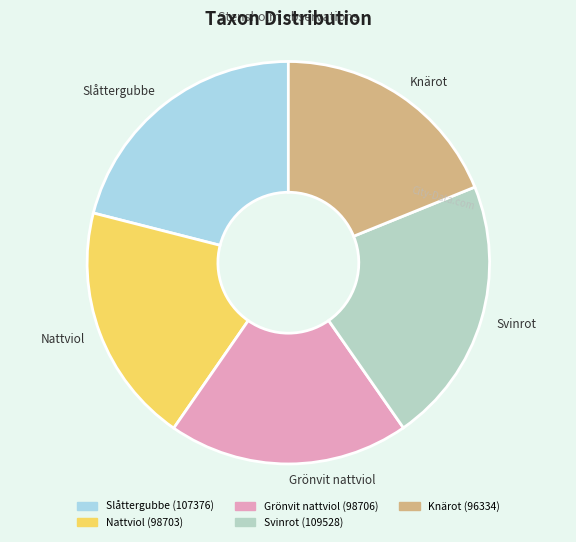

Which category has the smallest portion of the pie?

Knärot